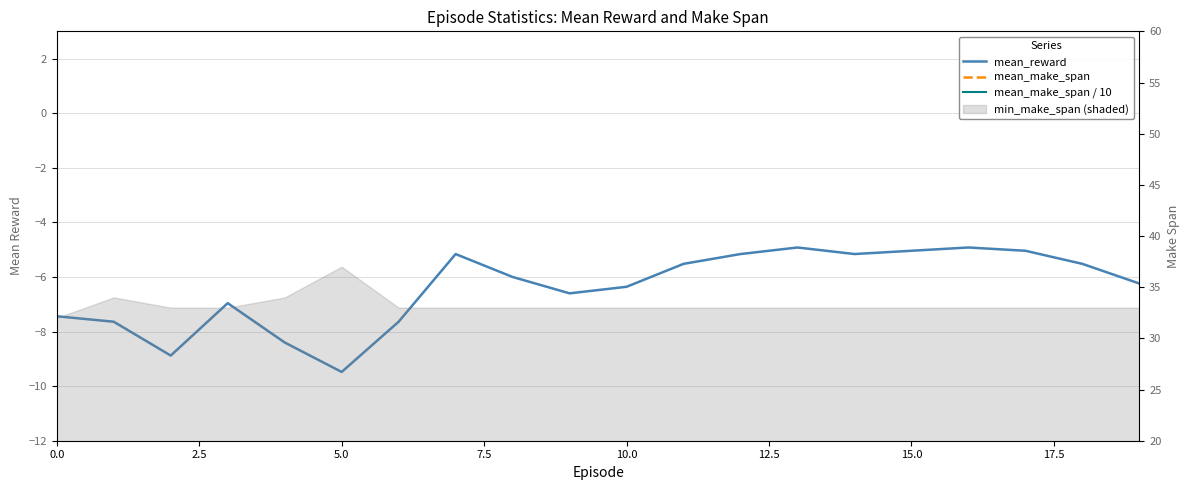

What is the sum of all mean_make_span / 10 values?

69.6